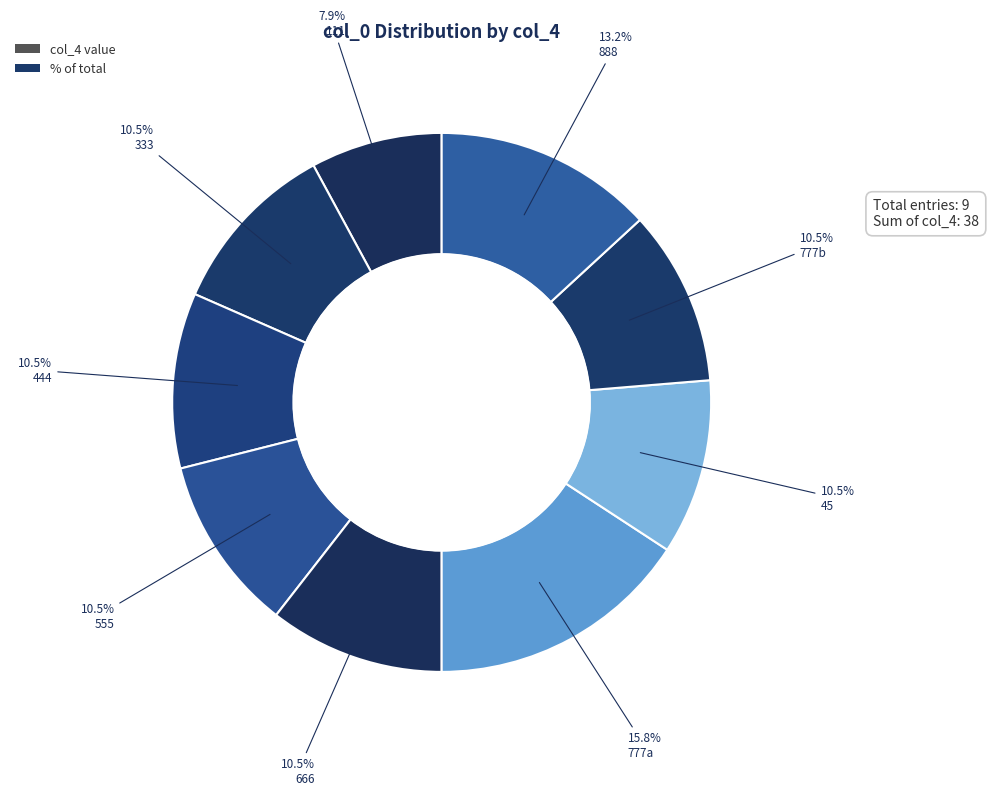

To the nearest percent, what is the average slice percentage?

11%